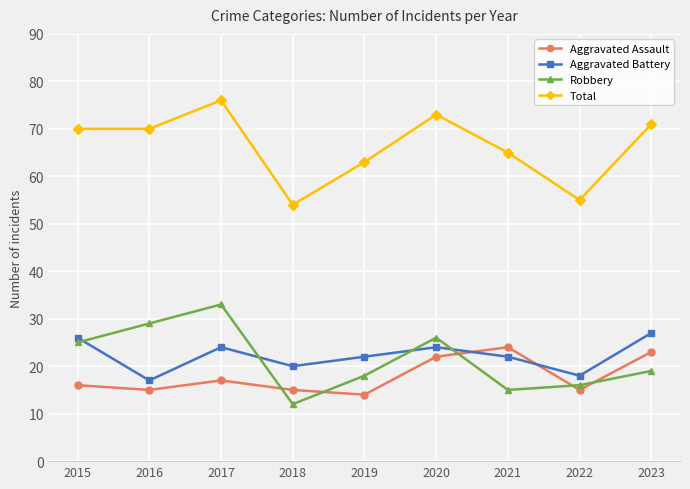

Is the value of Aggravated Battery at 2016 greater than the value of Robbery at 2016?

No